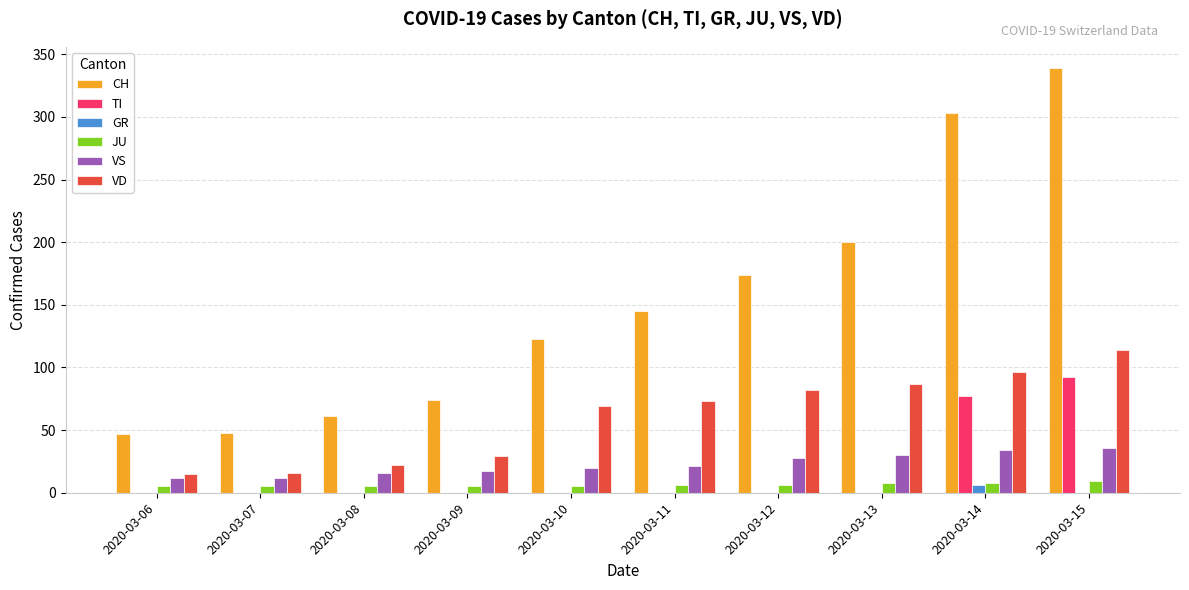

Is the value of VS at 2020-03-14 greater than the value of VD at 2020-03-08?

Yes